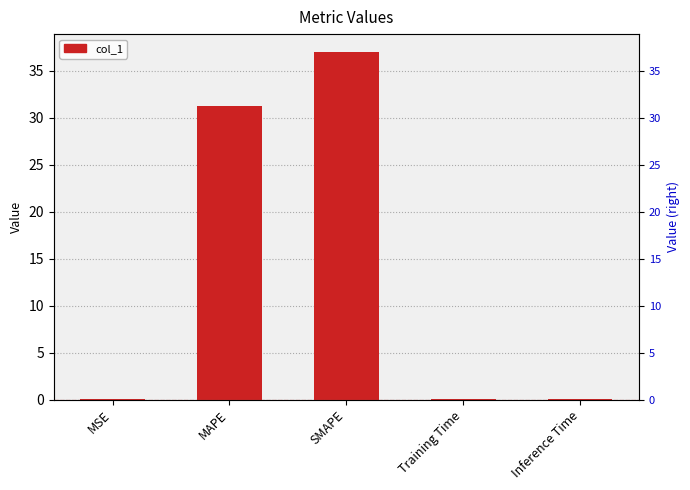

Rank the categories by value from lowest to highest.

Training Time, Inference Time, MSE, MAPE, SMAPE